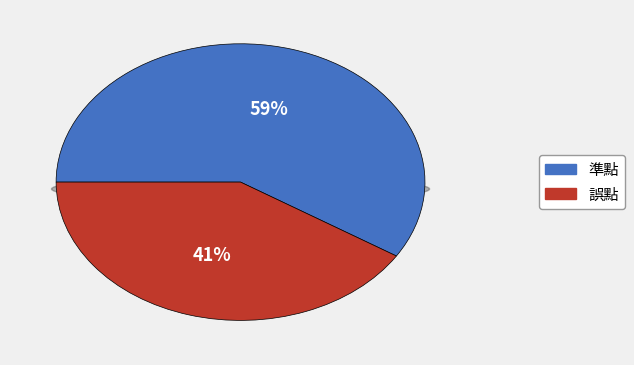

To the nearest percent, what is the average slice percentage?

50%